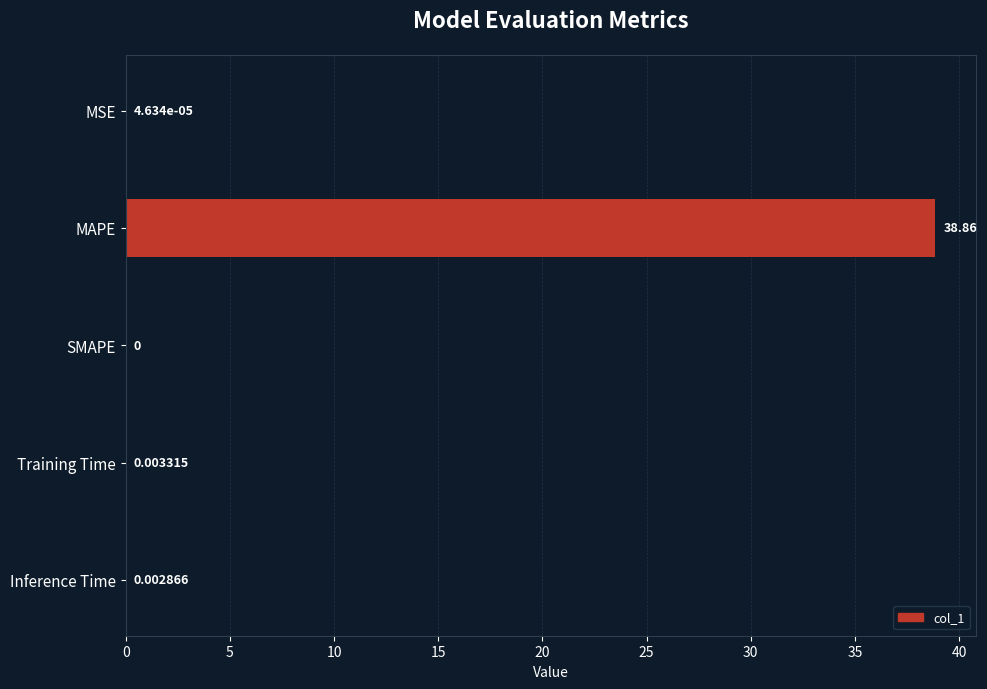

Where is the data nearest to the value 19?

Training Time